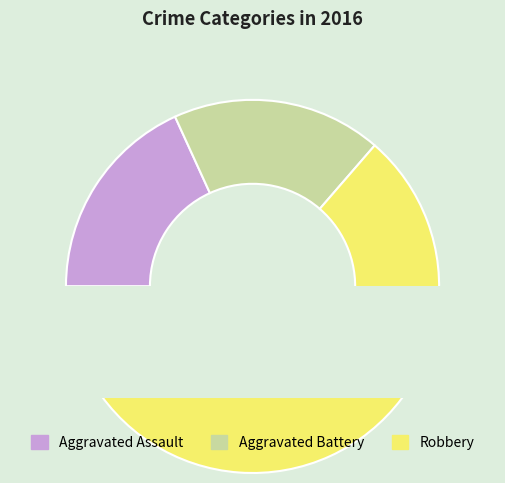

What is the smallest slice in the pie chart?

Aggravated Assault